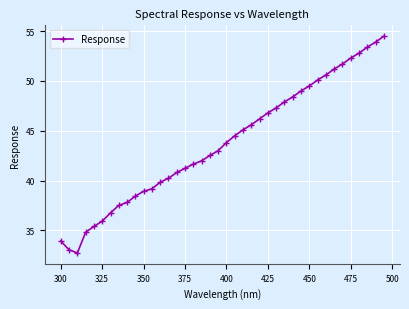

What is the value of the 9th point from the left?

37.8